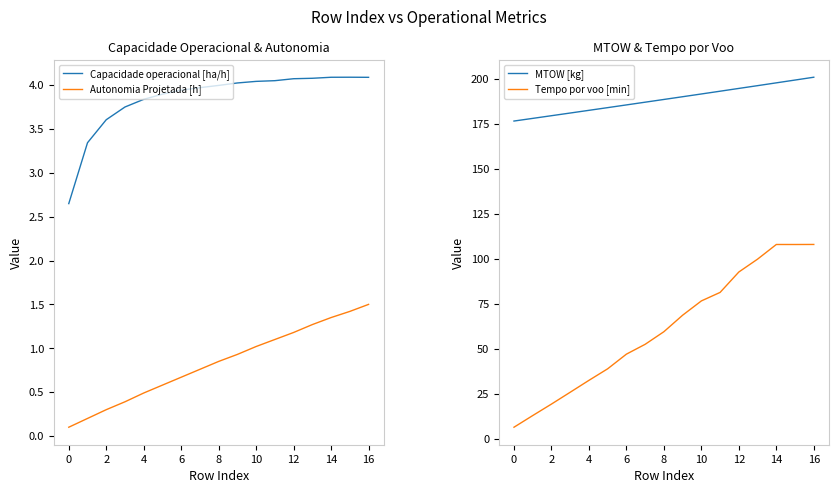

What is the highest value of the Capacidade operacional [ha/h] series?

4.1